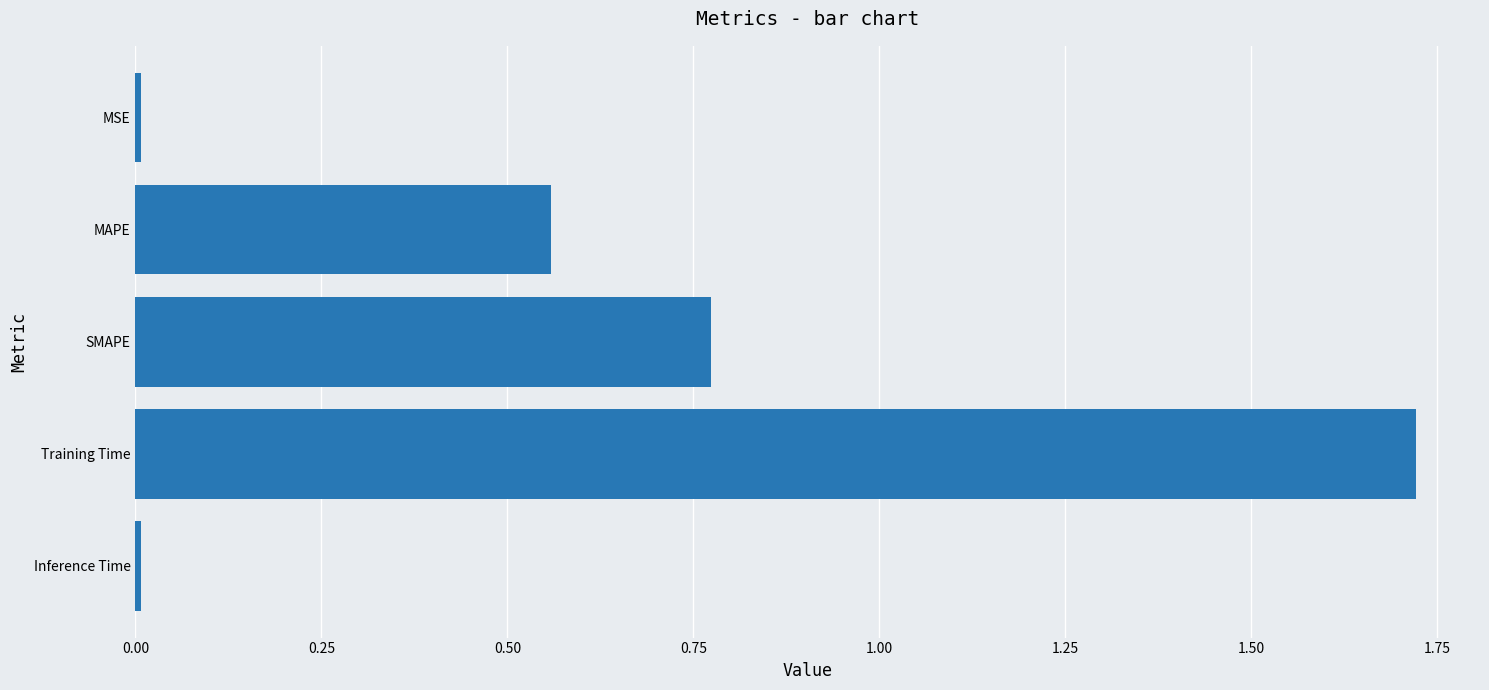

How many distinct data groups are displayed?

1